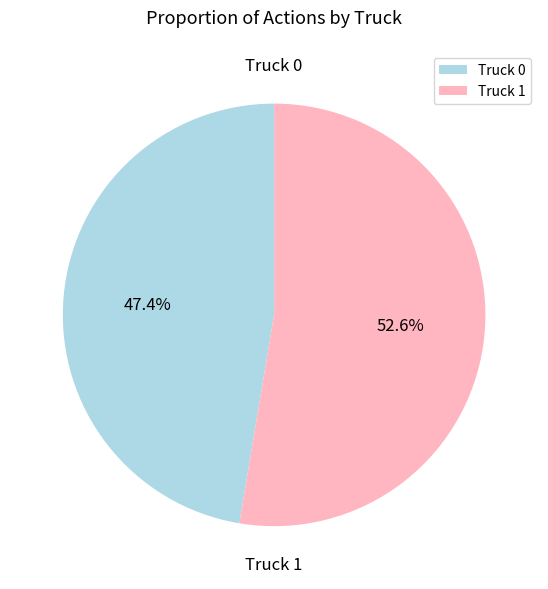

How many segments does this pie chart have?

2